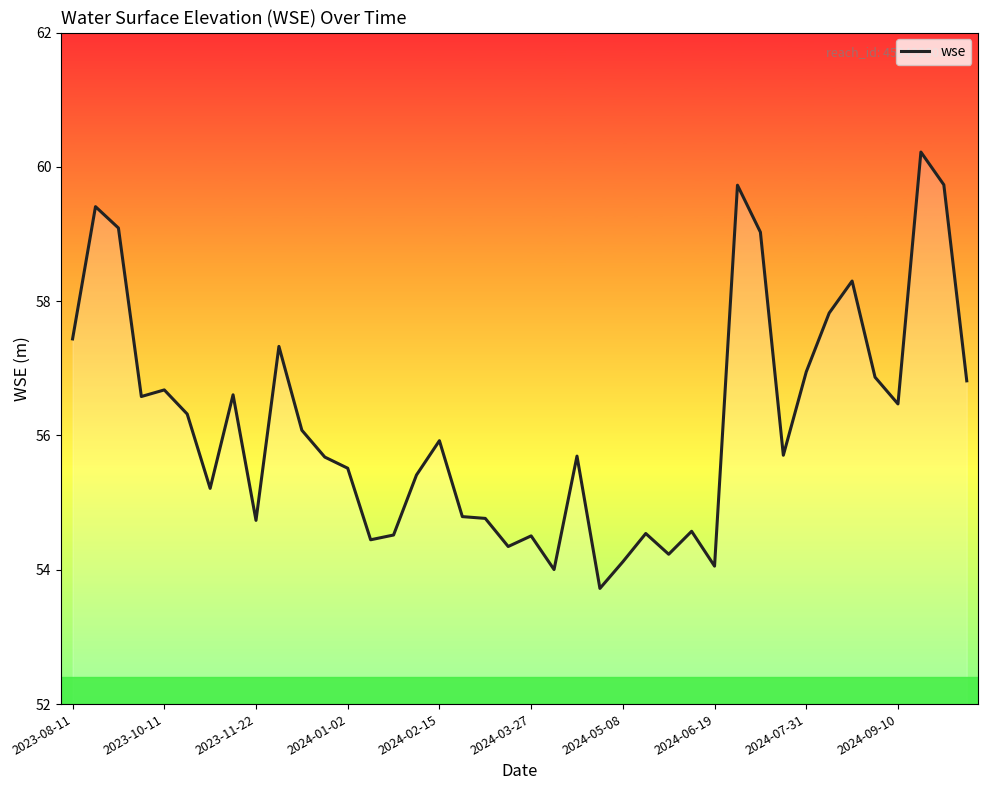

What is the greatest value displayed?

60.2